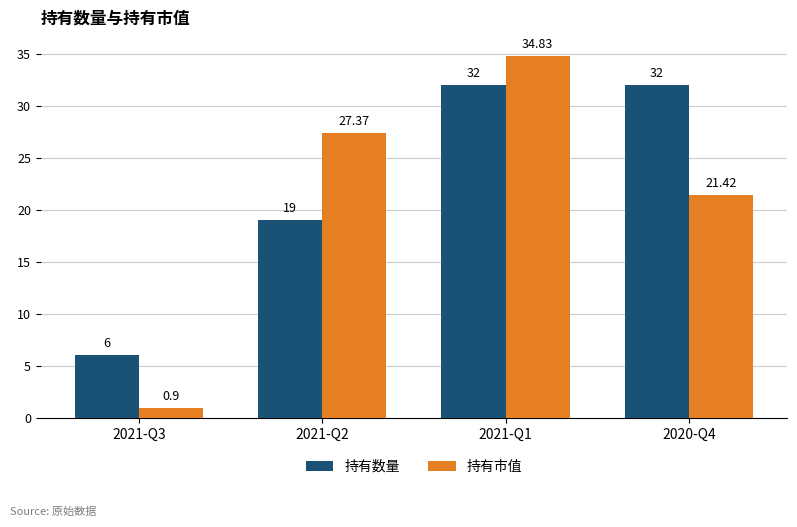

How many bars are there in total?

8